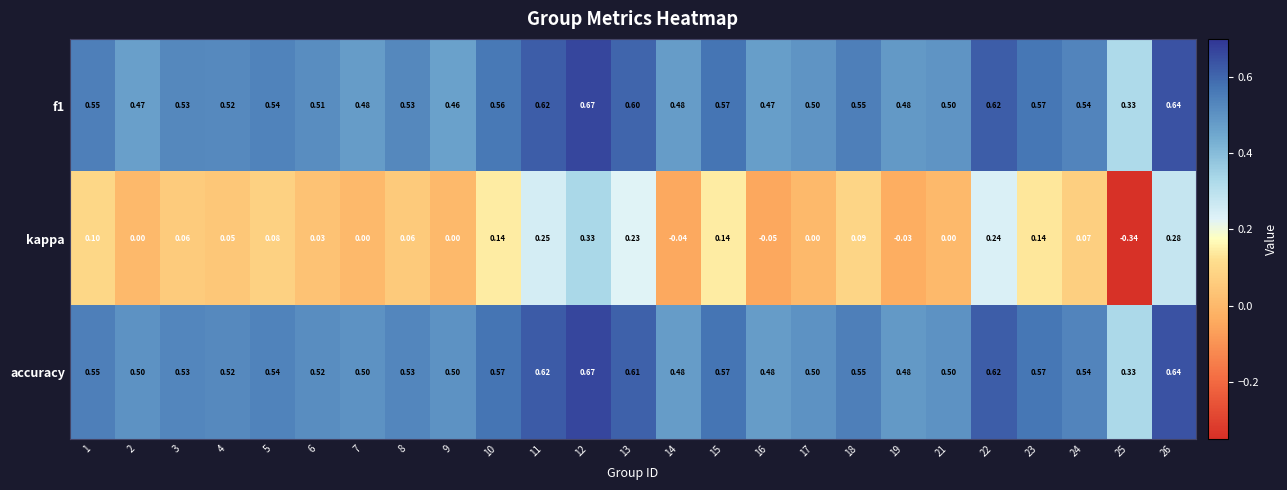

Which series has the largest total across all categories?

accuracy